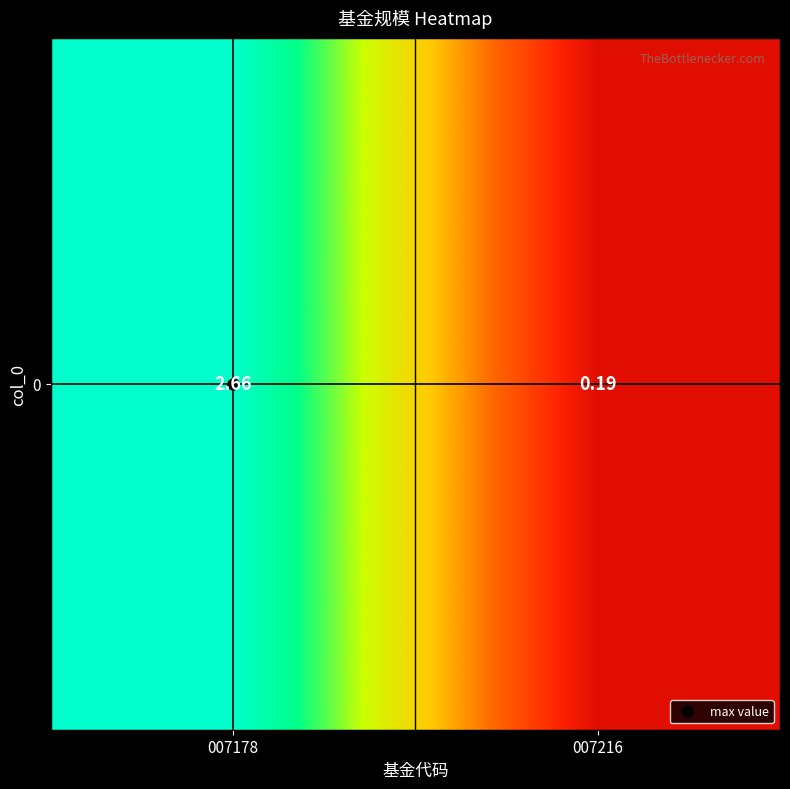

Is it true that the value at 007216 is 0.2?

True